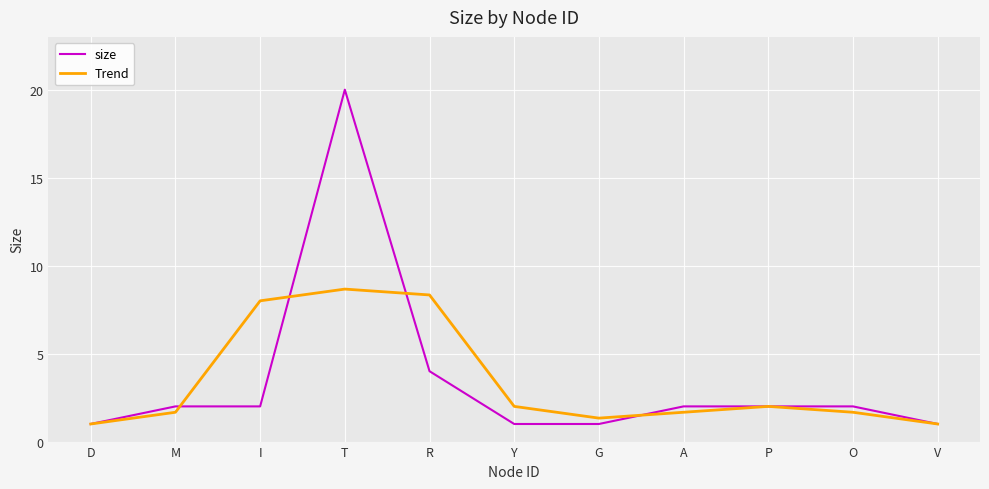

Which series changed the most between I and O?

Trend